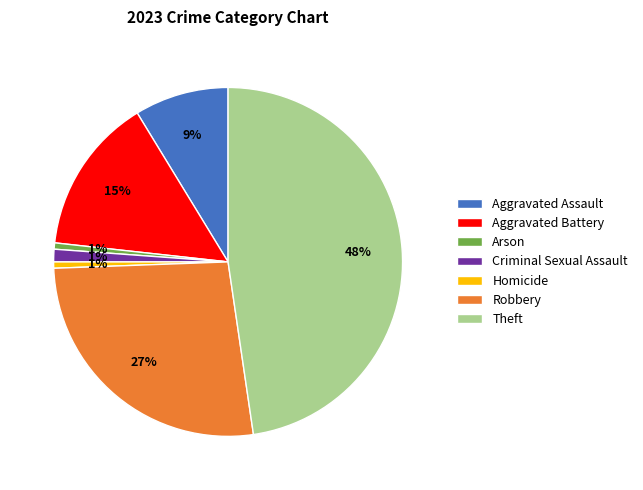

To the nearest percent, what is the combined percentage of Criminal Sexual Assault and Homicide?

2%